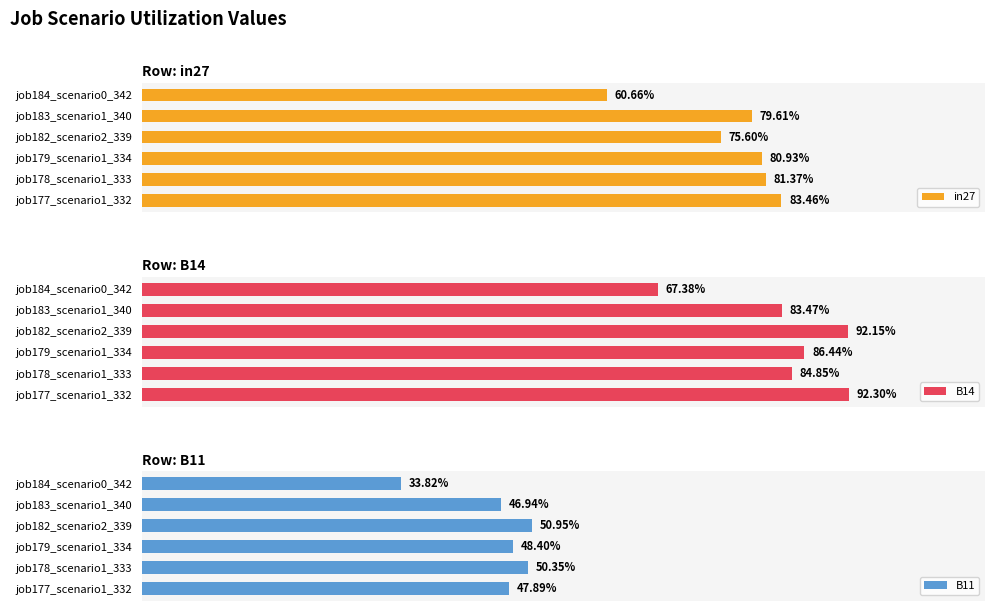

Is it true that B11 equals 0.2 at job177_scenario1_332?

False